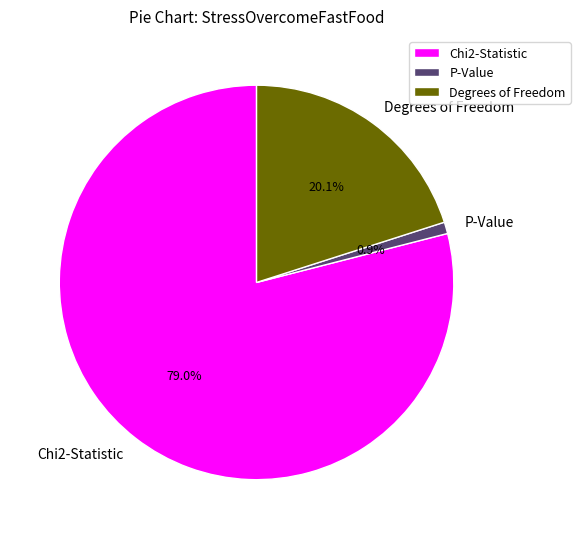

How many segments does this pie chart have?

3